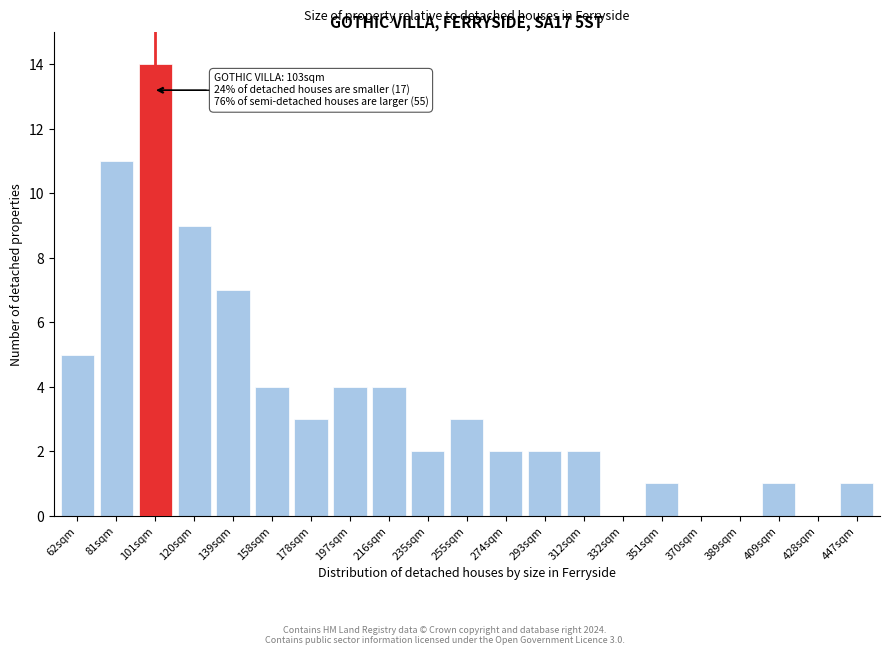

Reading left to right, list all the values displayed in this chart.

62sqm=5	81sqm=11	101sqm=14	120sqm=9	139sqm=7	158sqm=4	178sqm=3	197sqm=4	216sqm=4	235sqm=2	255sqm=3	274sqm=2	293sqm=2	312sqm=2	332sqm=0	351sqm=1	370sqm=0	389sqm=0	409sqm=1	428sqm=0	447sqm=1